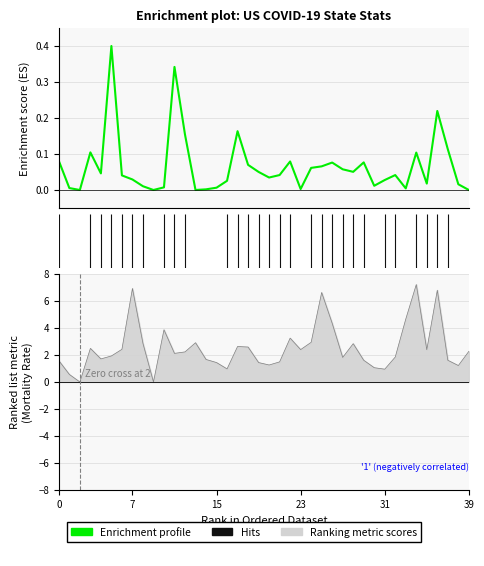

What is the approximate value of Mortality_Rate at District of Columbia?

3.9